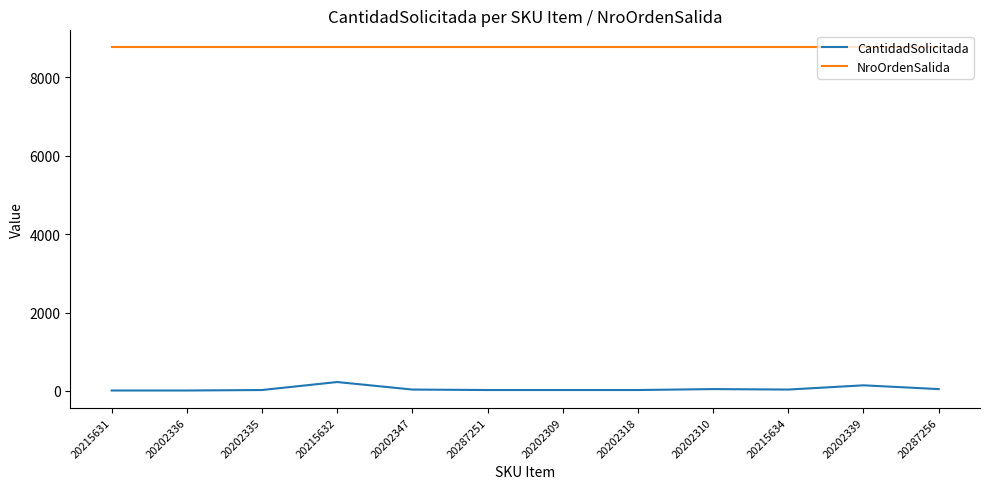

The CantidadSolicitada series shows 36 at 20202347. True or false?

True